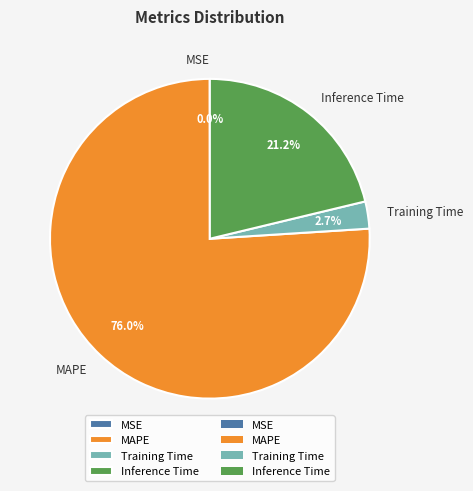

Which category has the biggest portion of the pie?

MAPE